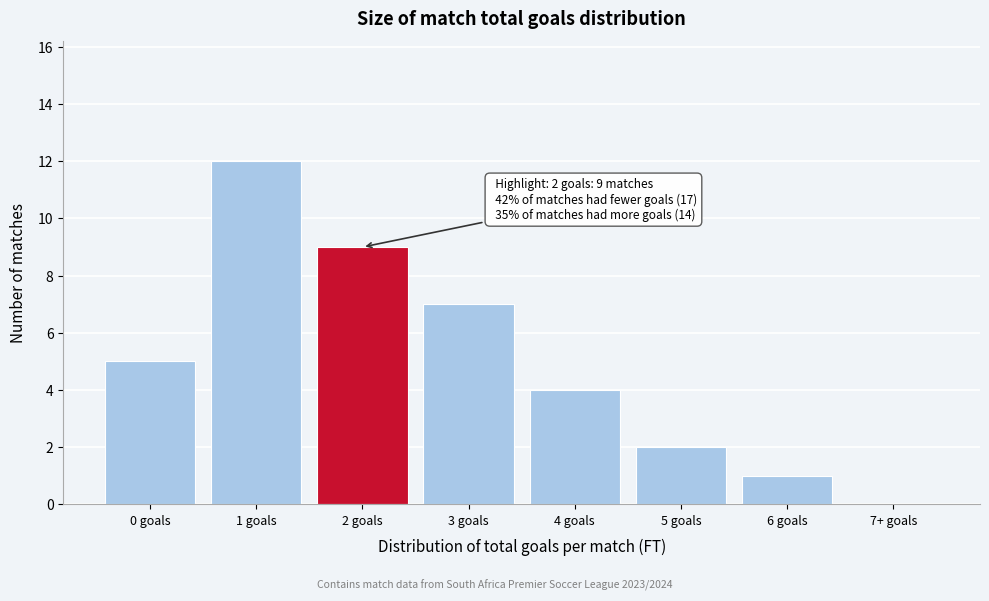

Reading right to left, transcribe all the data shown in this chart.

7+ goals=0	6 goals=1	5 goals=2	4 goals=4	3 goals=7	2 goals=9	1 goals=12	0 goals=5